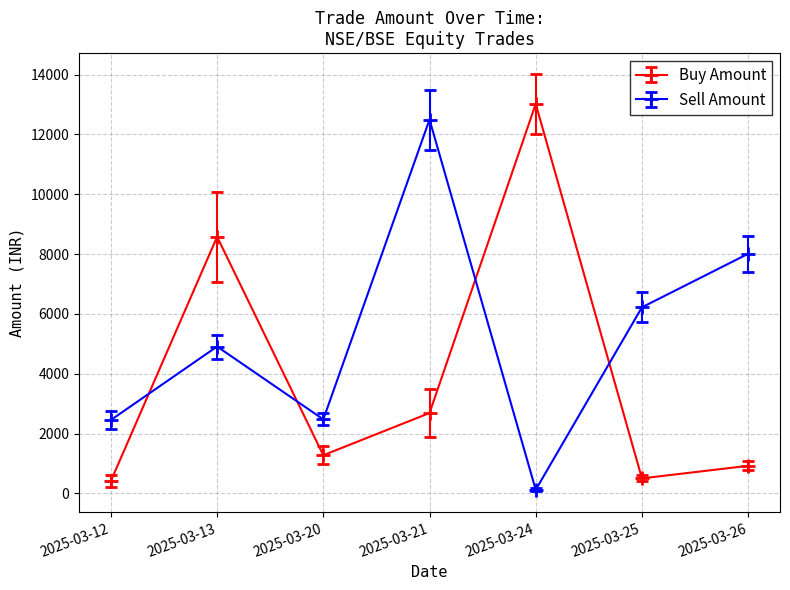

What is the value of the Sell Amount point at the 1st from the left?

2456.0